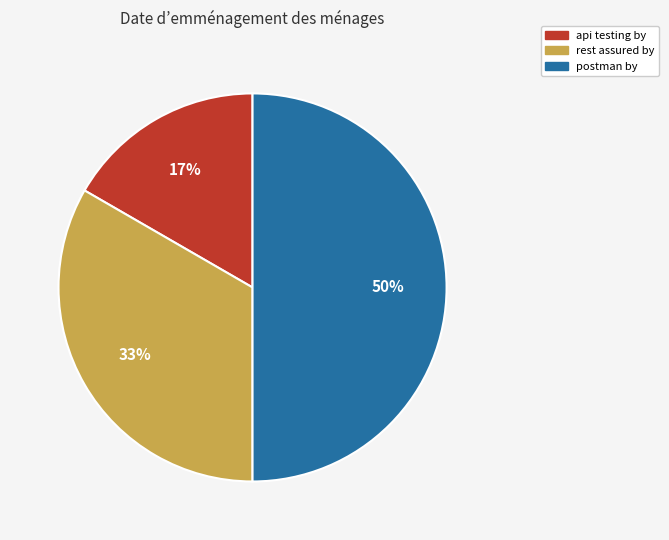

Does rest assured by account for over 50% of the chart?

No